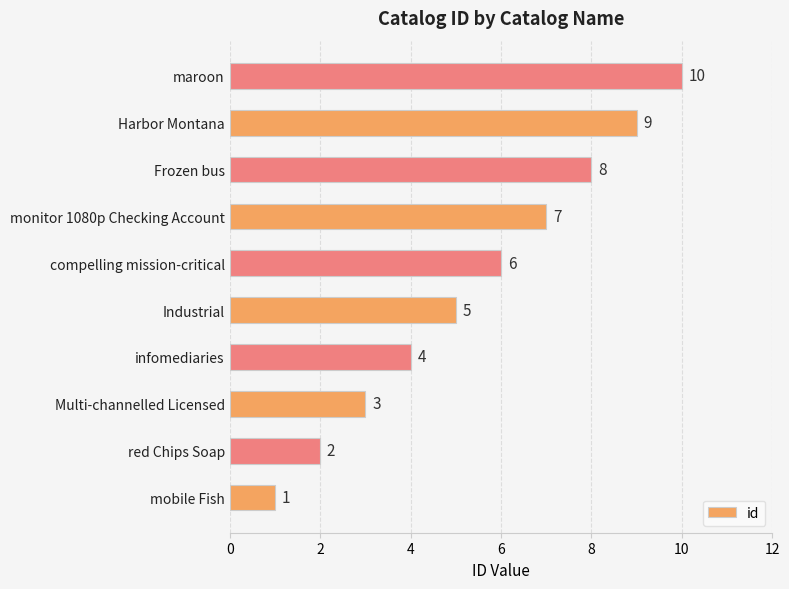

What is the average value?

6